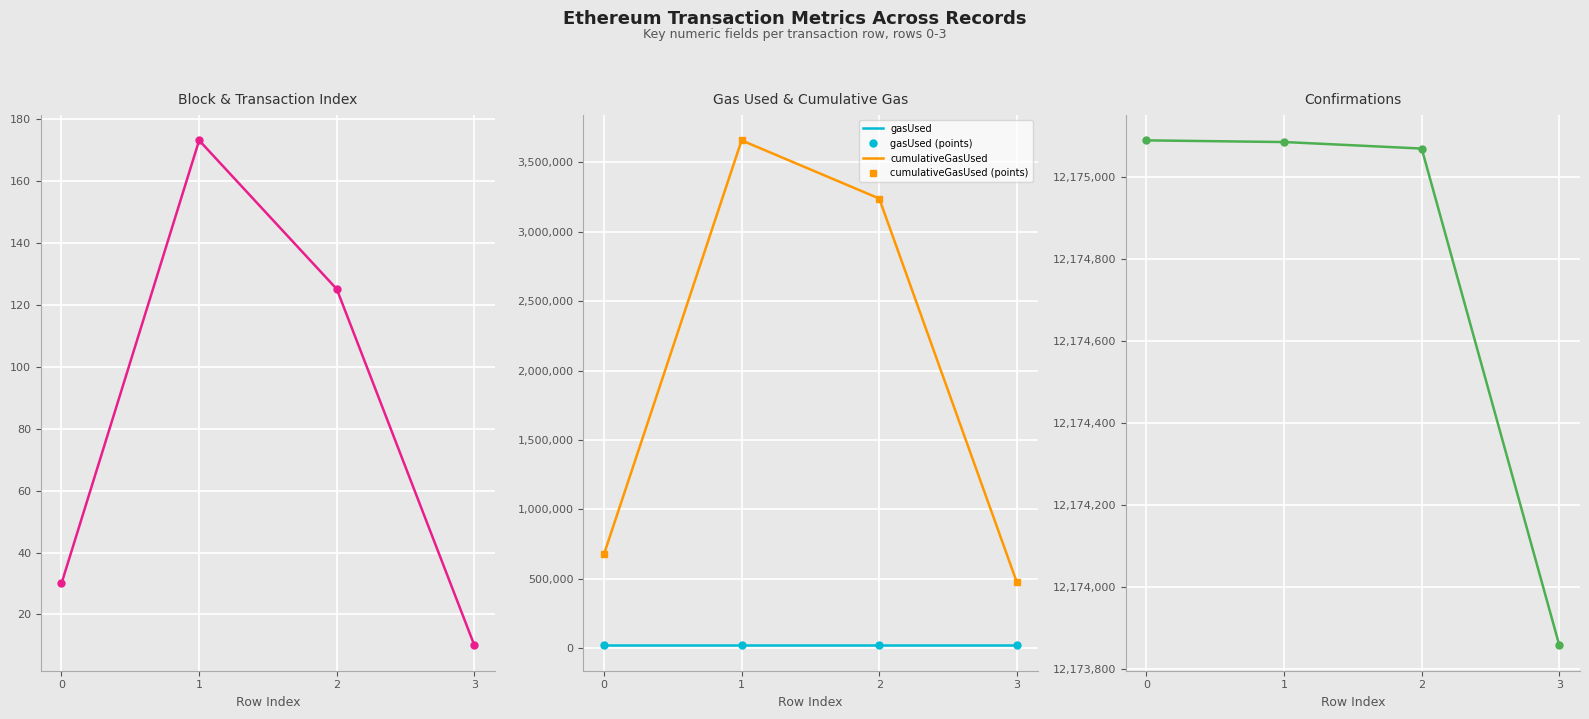

The value of transactionIndex at 2 is 62. True or false?

False